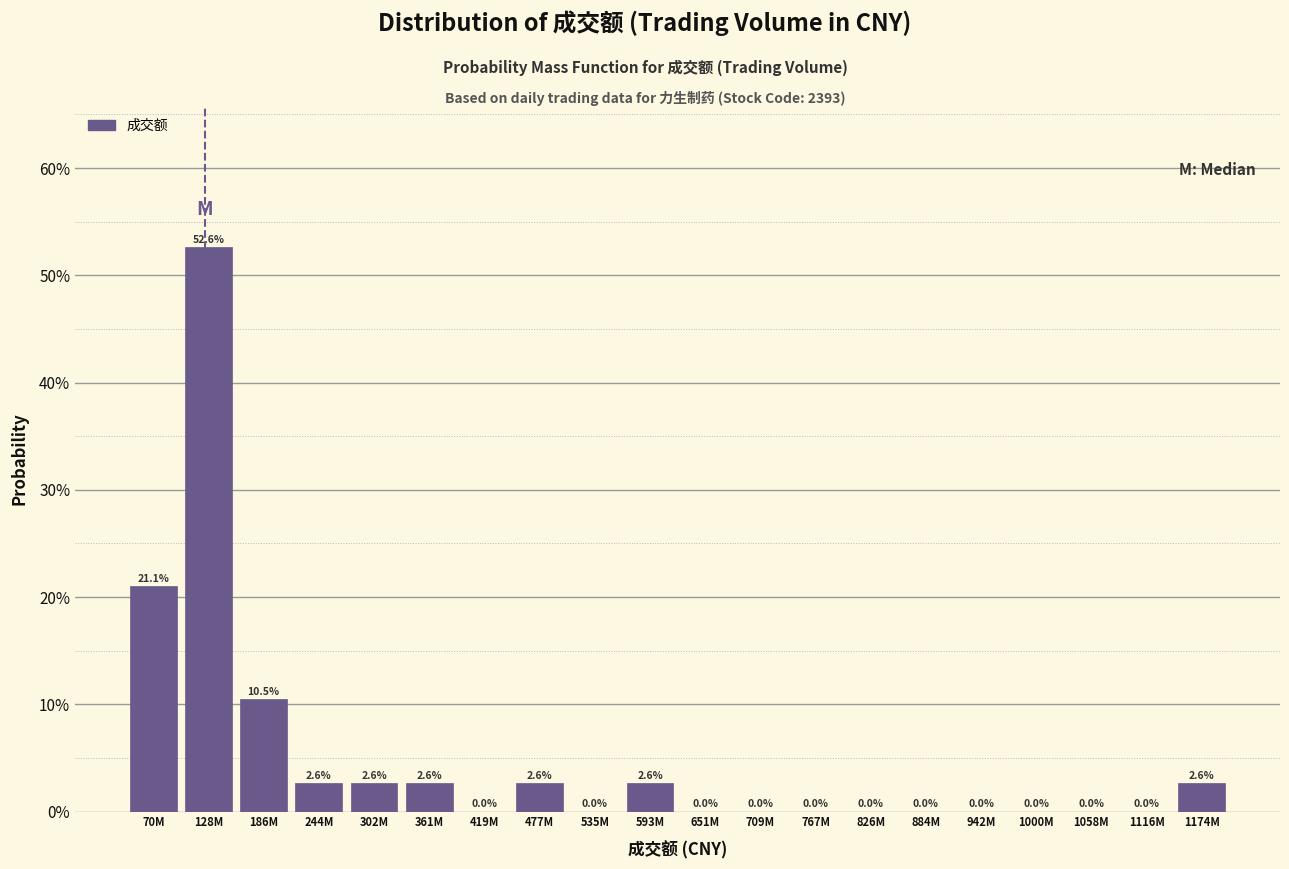

Are the bars horizontal?

No